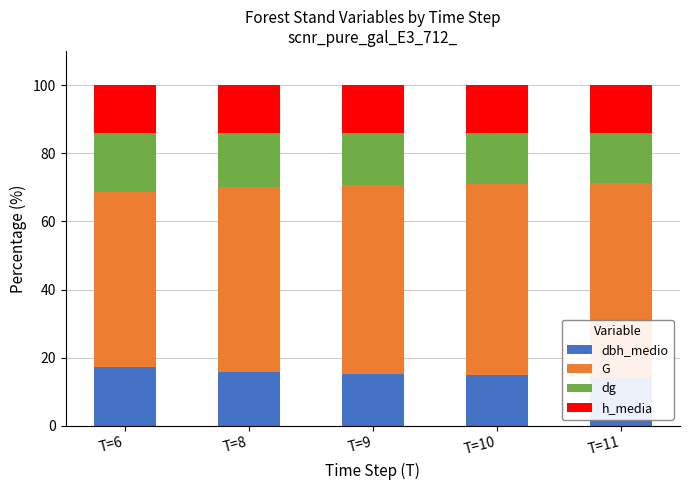

How many data points does each series have?

5